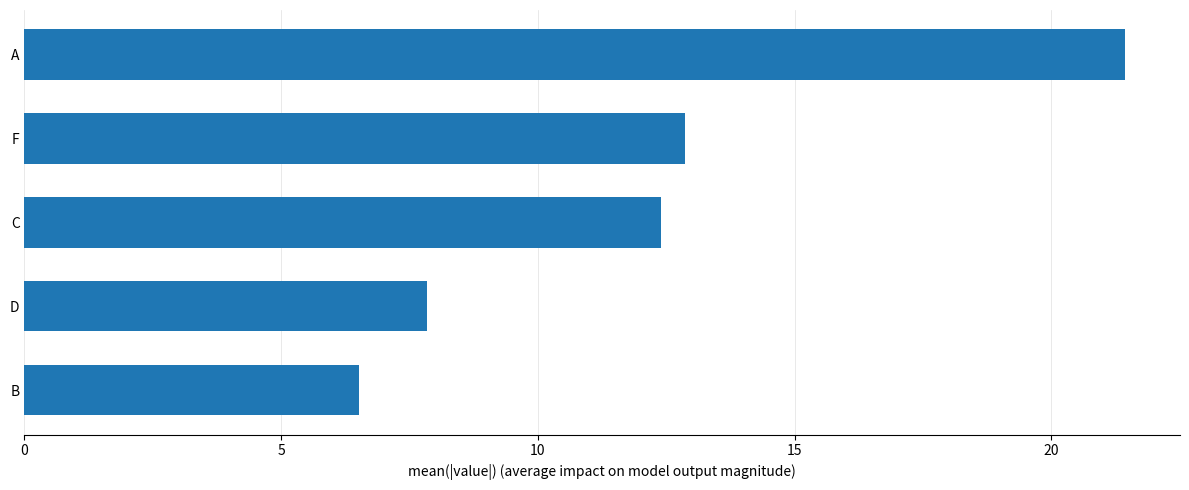

Where is the data nearest to the value 13?

F